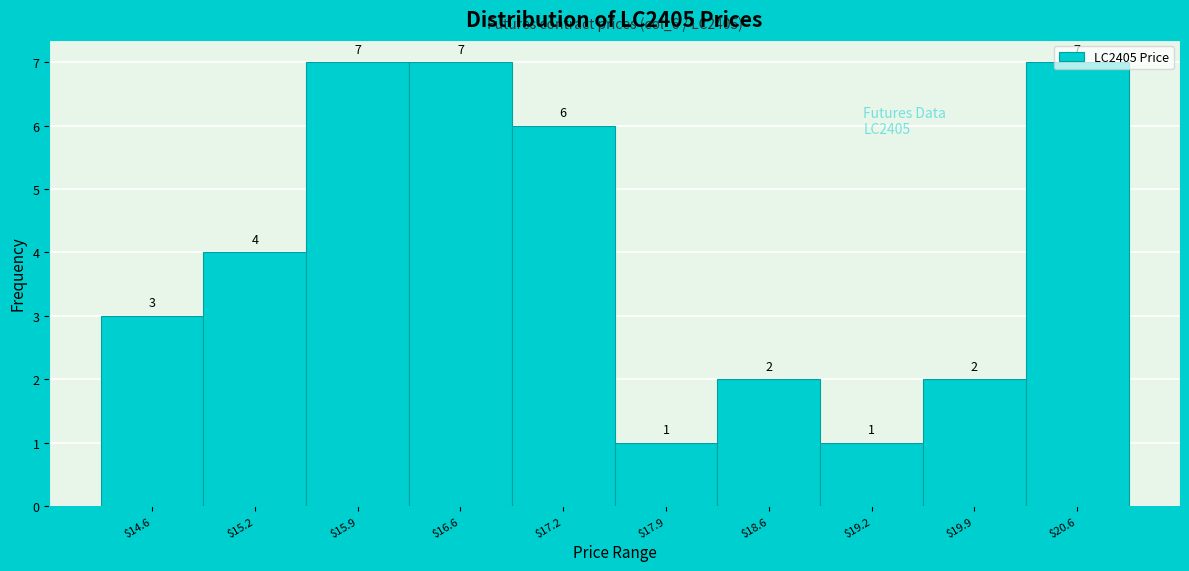

What is the label of the 8th bar from the right?

$15.9